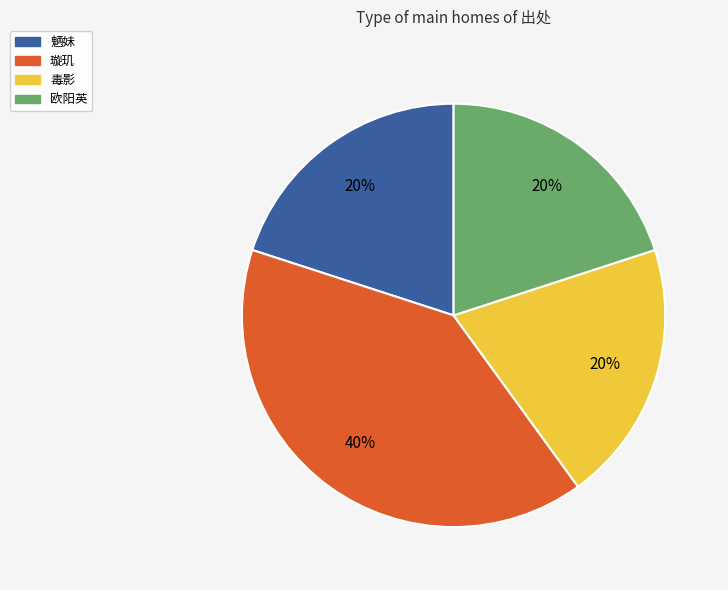

Between 璇玑 and 毒影, which is larger?

璇玑